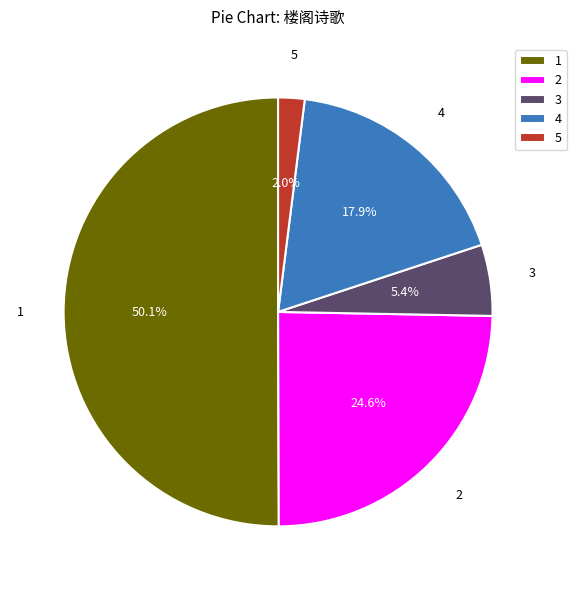

To the nearest percent, what is the average slice percentage?

20%